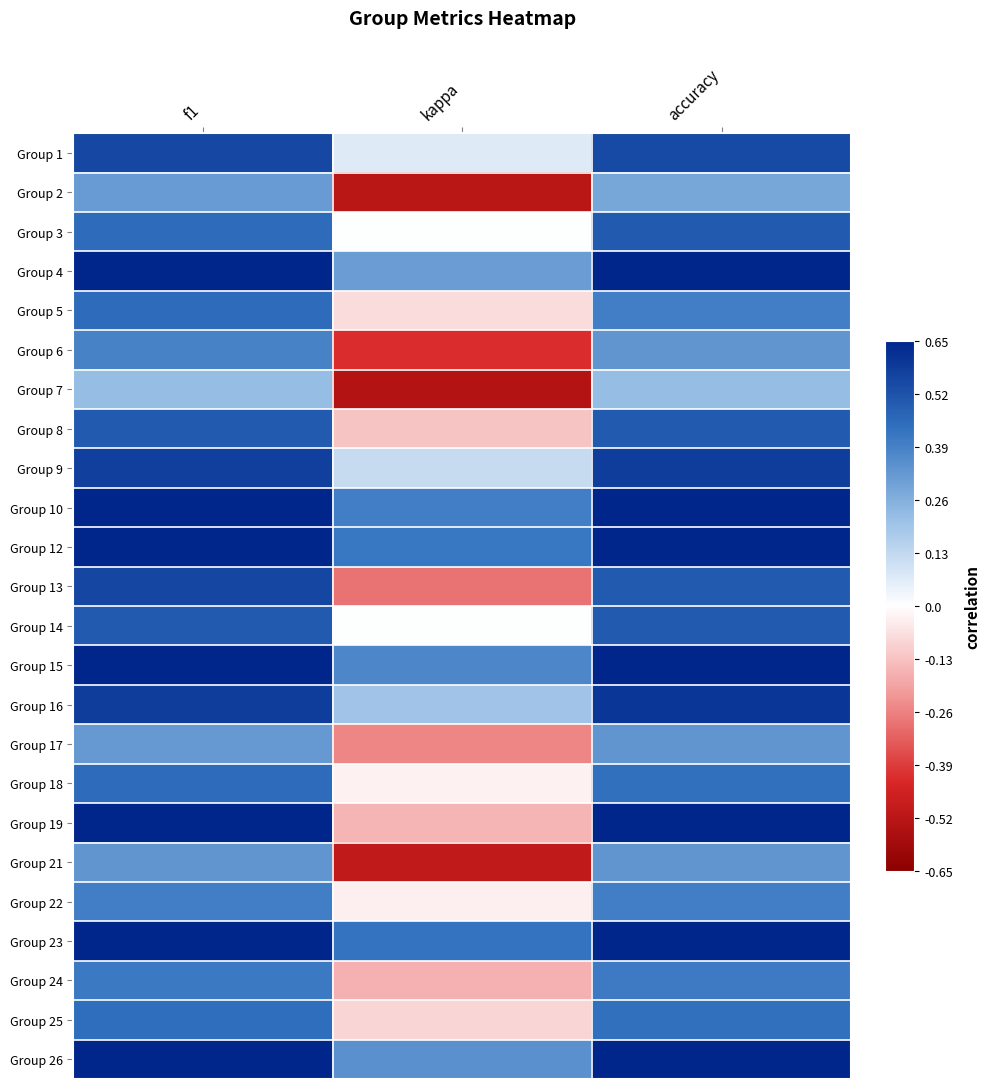

What is the spread (max minus min) of values at f1?

0.5